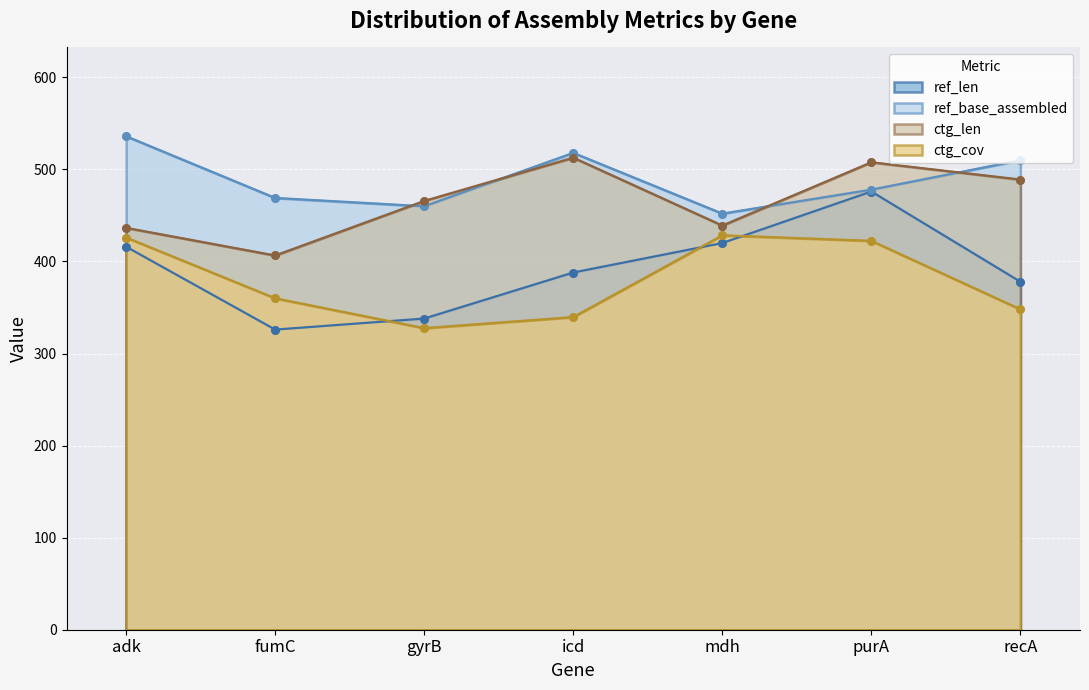

At which category is the sum across all series the highest?

purA